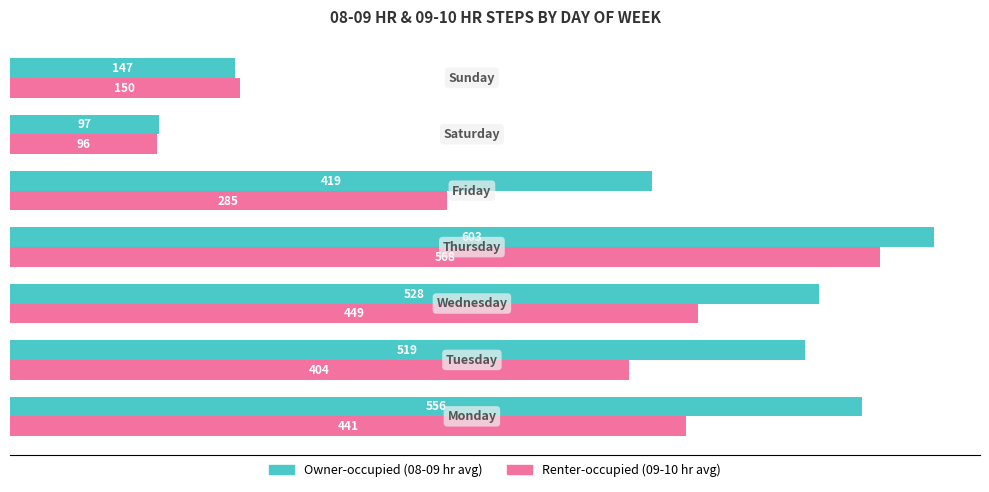

What is the greatest value displayed?

603